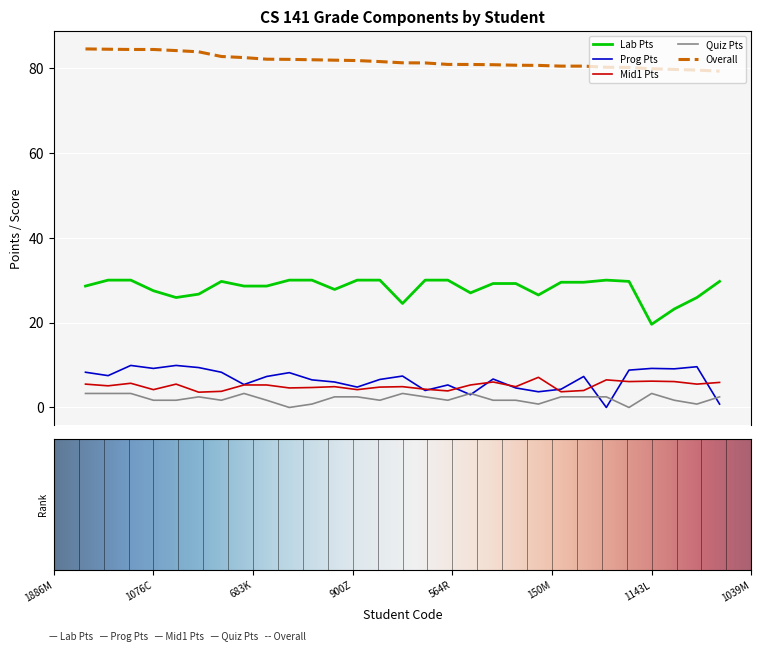

Is this an area chart (filled region under the line)?

No